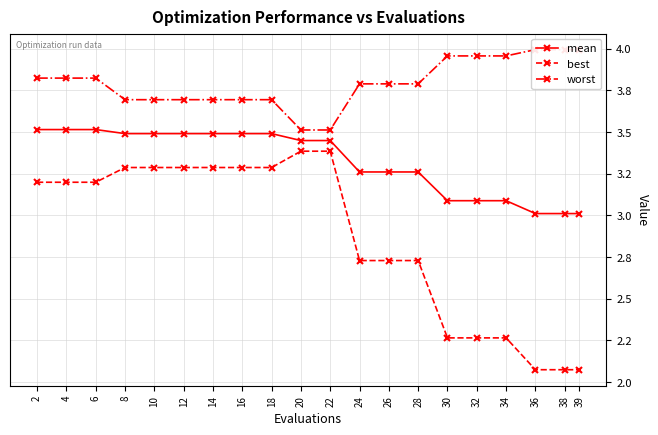

True or false: worst and best cross at least once.

False